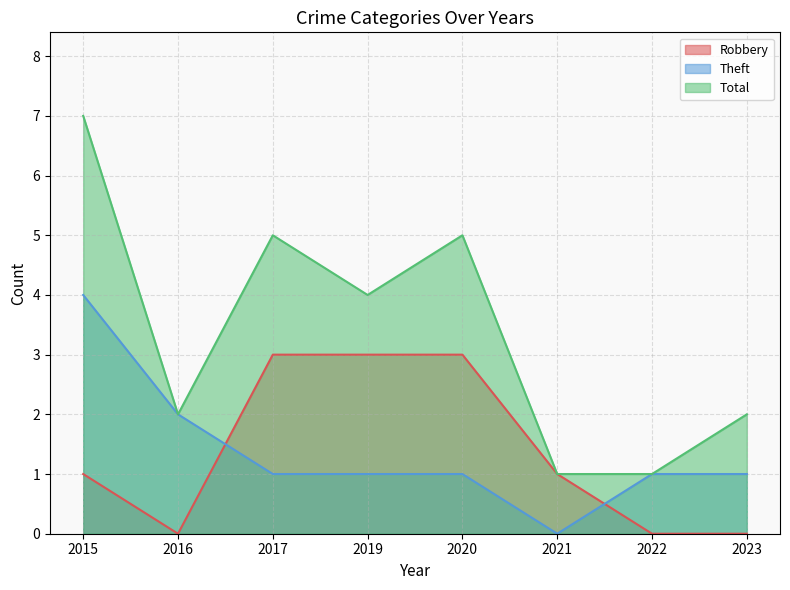

Which series has the widest spread of values?

Total